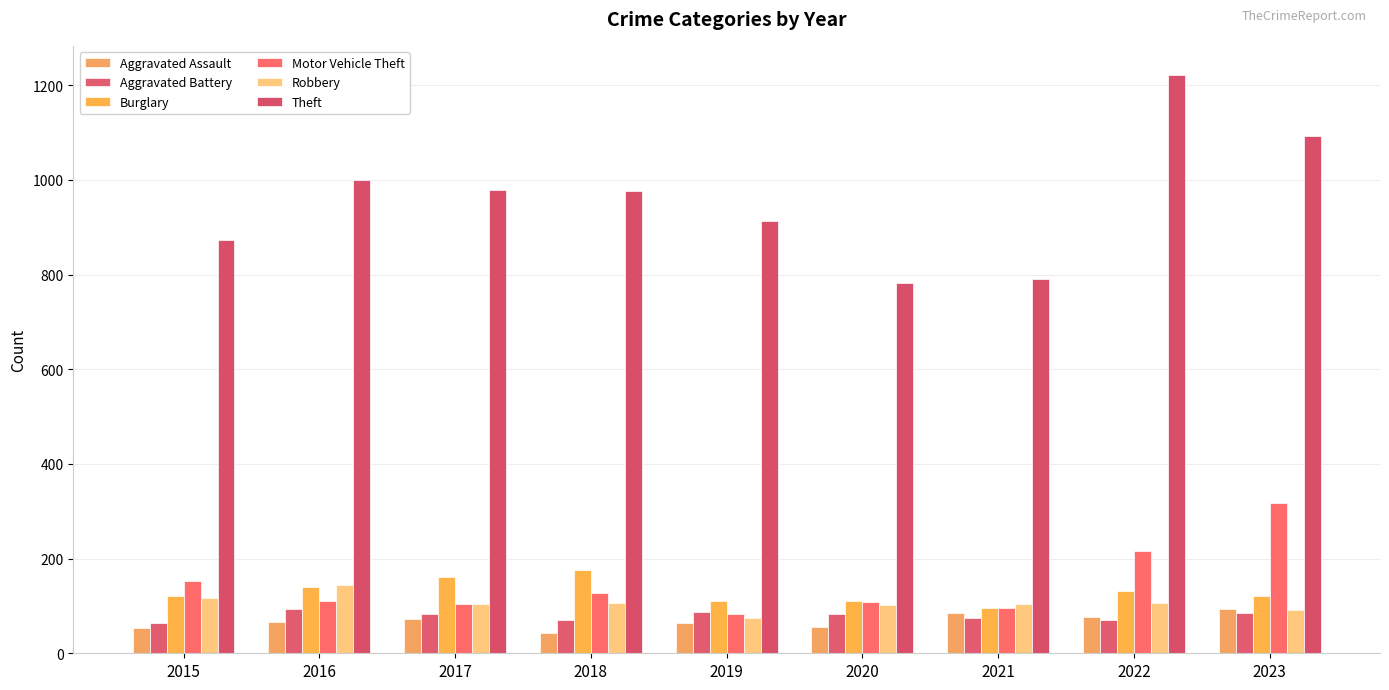

How many data points in Theft are less than 977?

4